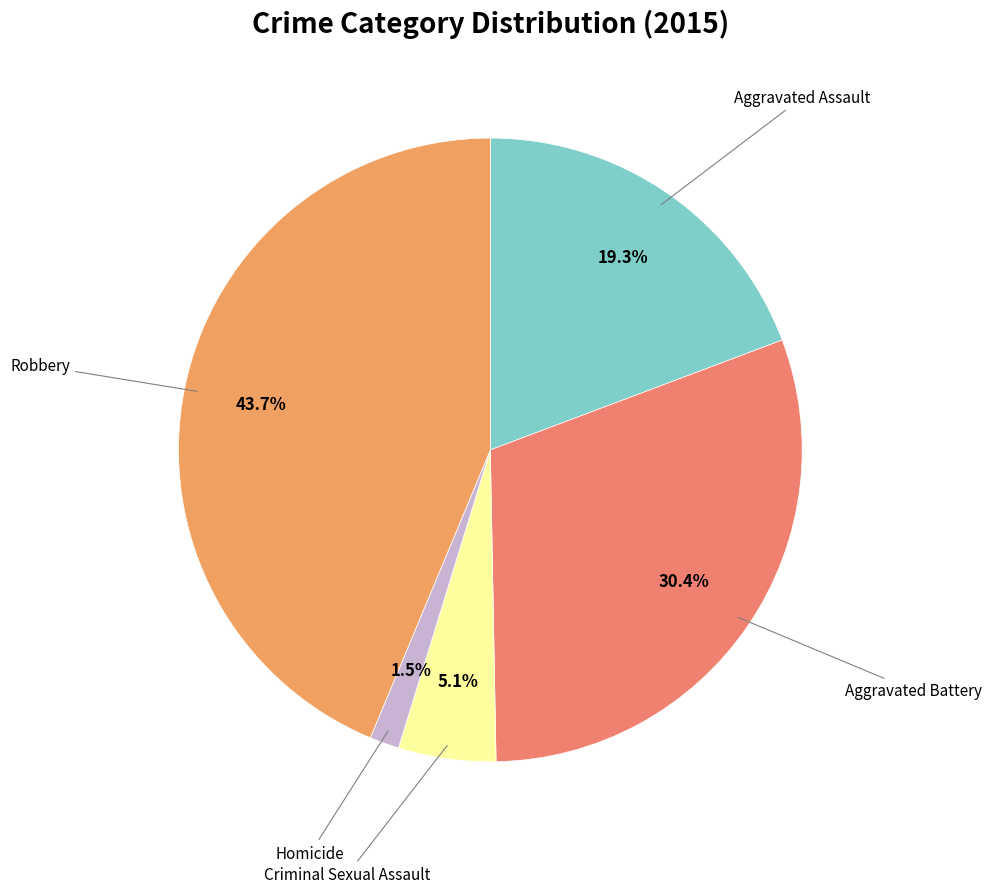

Does any single category account for the majority?

No